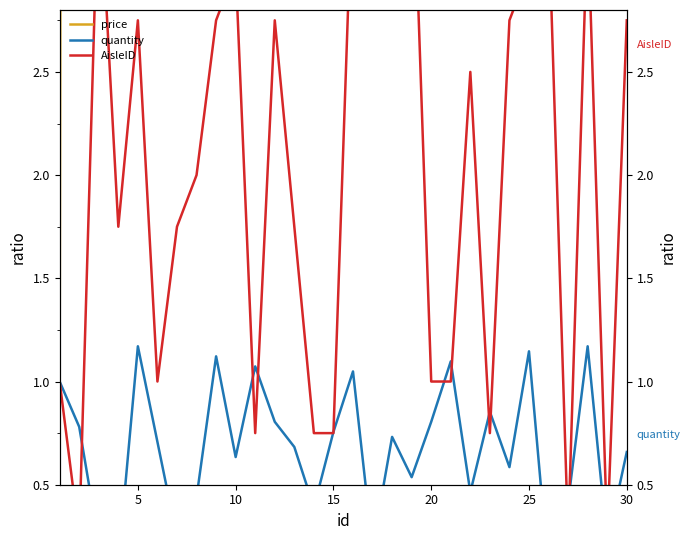

What are all the series names shown in the legend?

price, quantity, AisleID